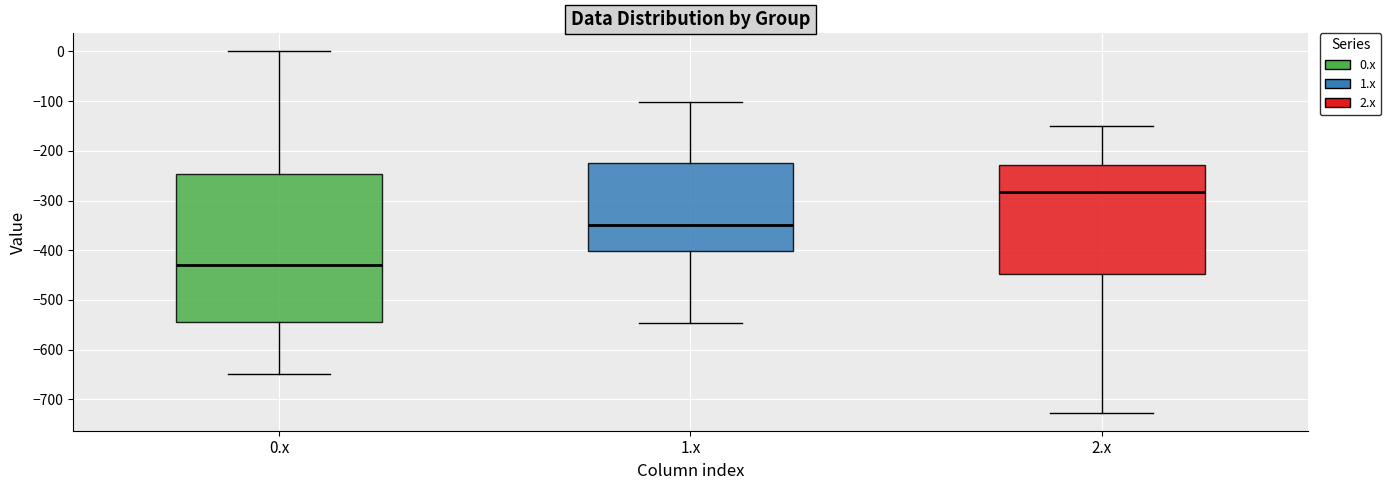

Which box is the tallest, from its lower edge to its upper edge?

0.x